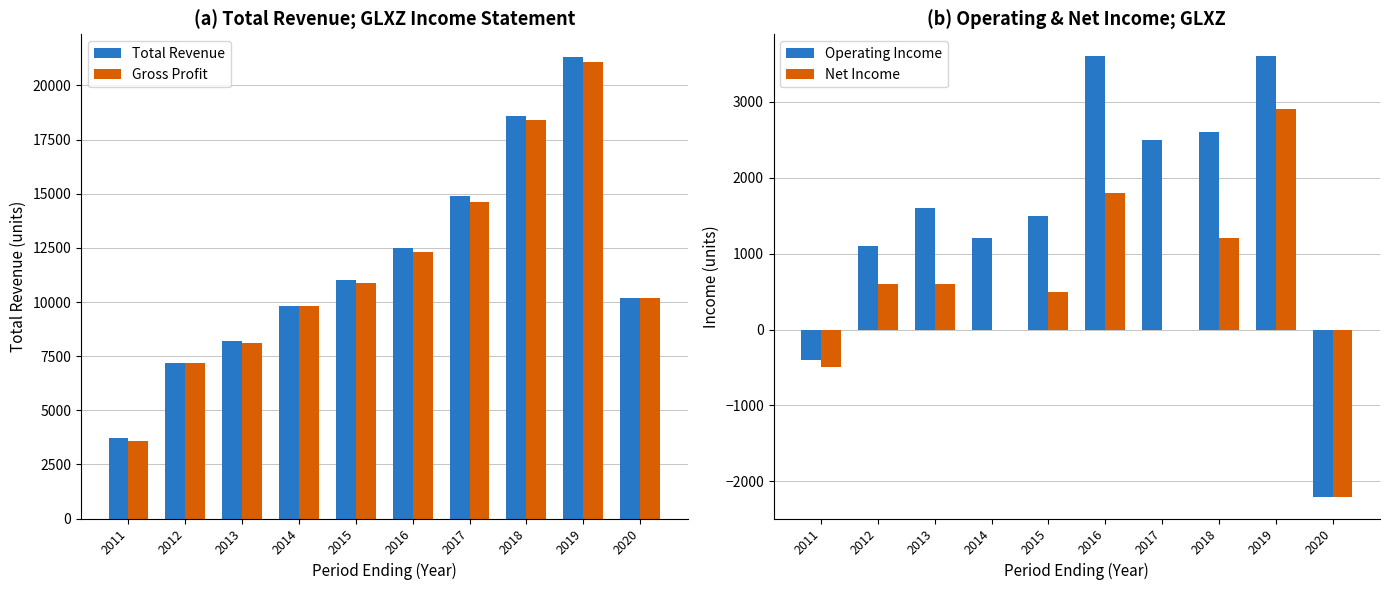

The value of Net Income at 2017 is 0. True or false?

True